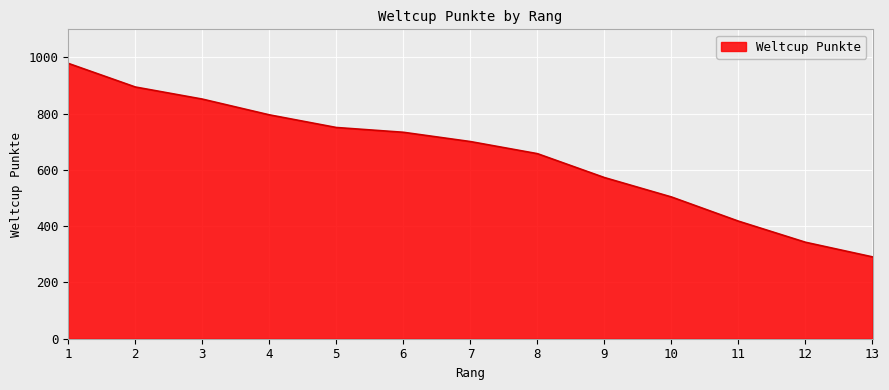

What is the change in value from 1 to 3?

-127